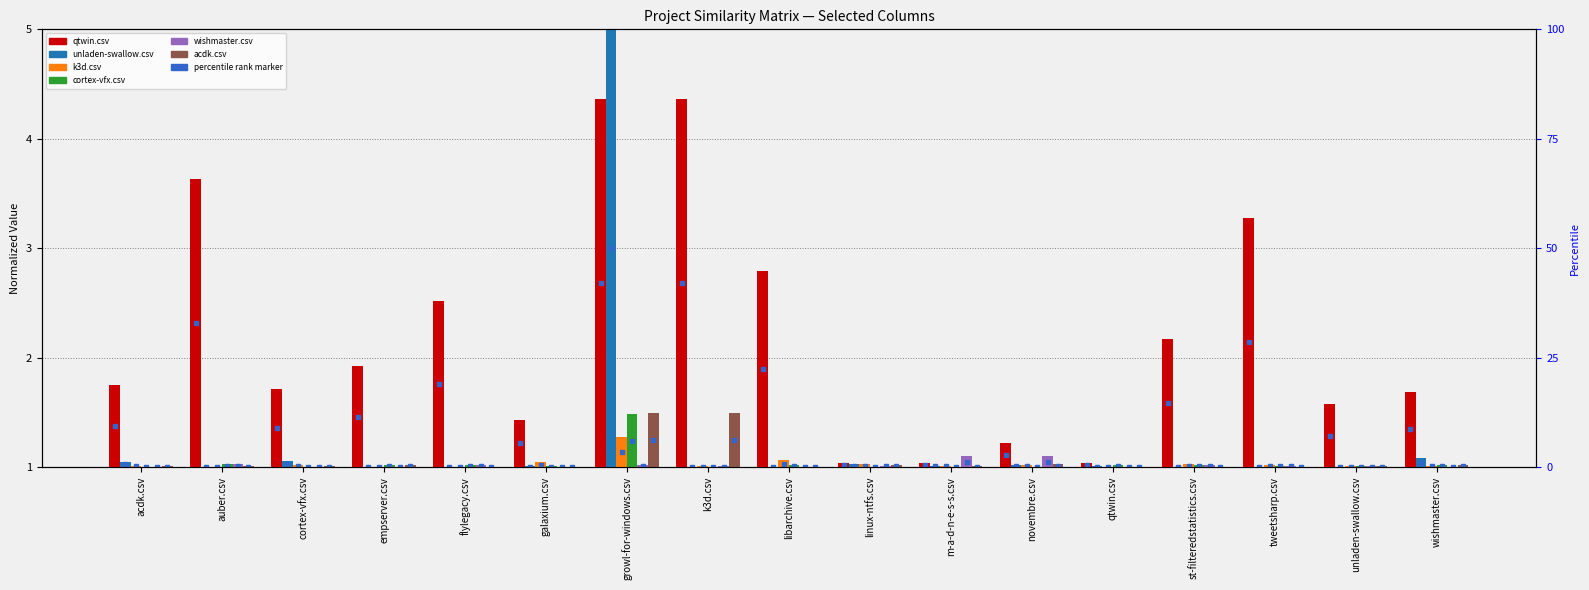

Is the value of acdk.csv at wishmaster.csv greater than the value of qtwin.csv at empserver.csv?

No